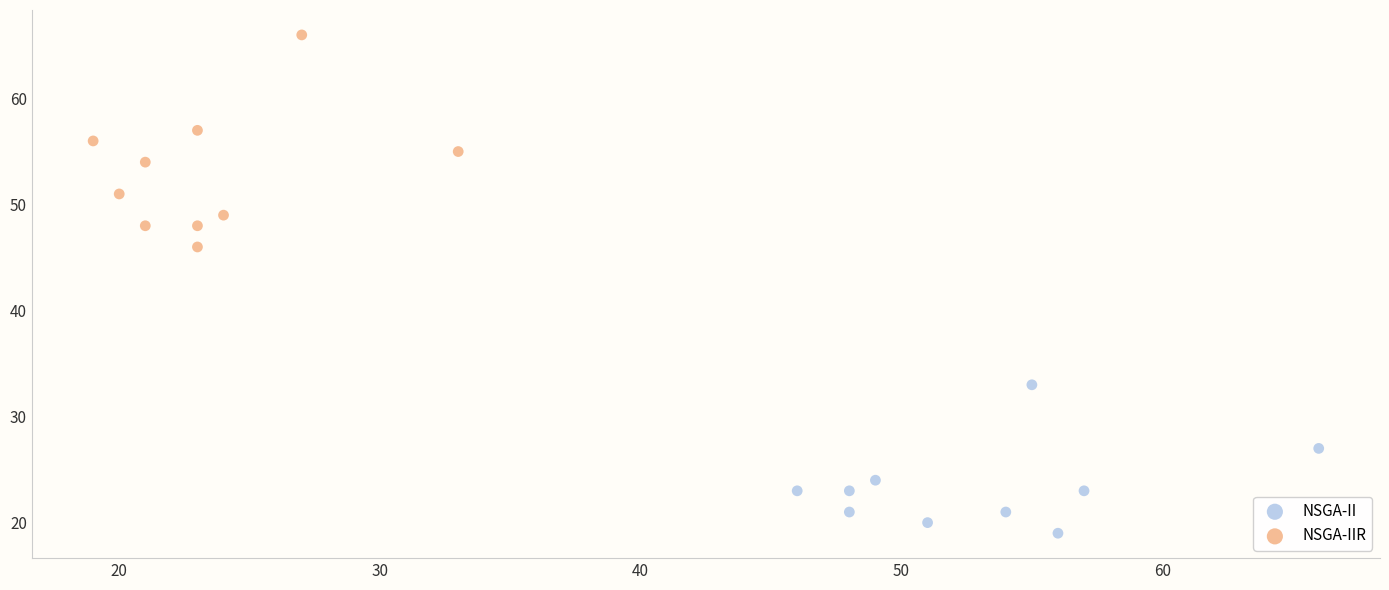

Which series has the widest spread of Y values?

NSGA-IIR